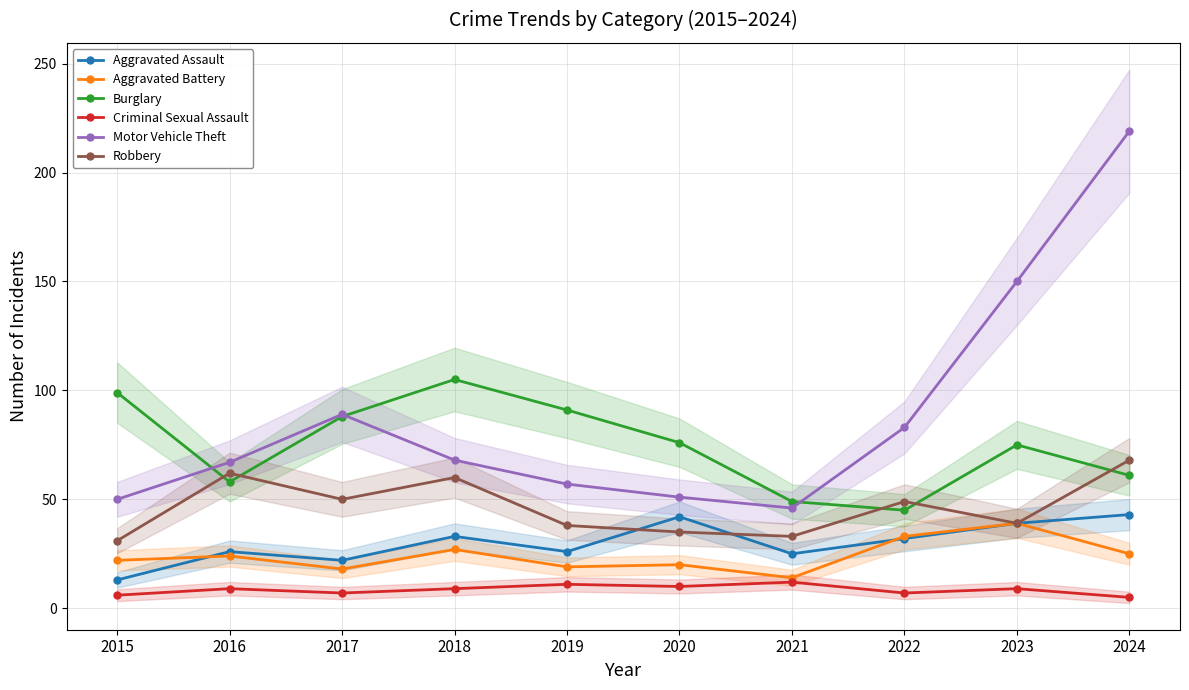

How many interior local peaks does the Robbery series have?

3